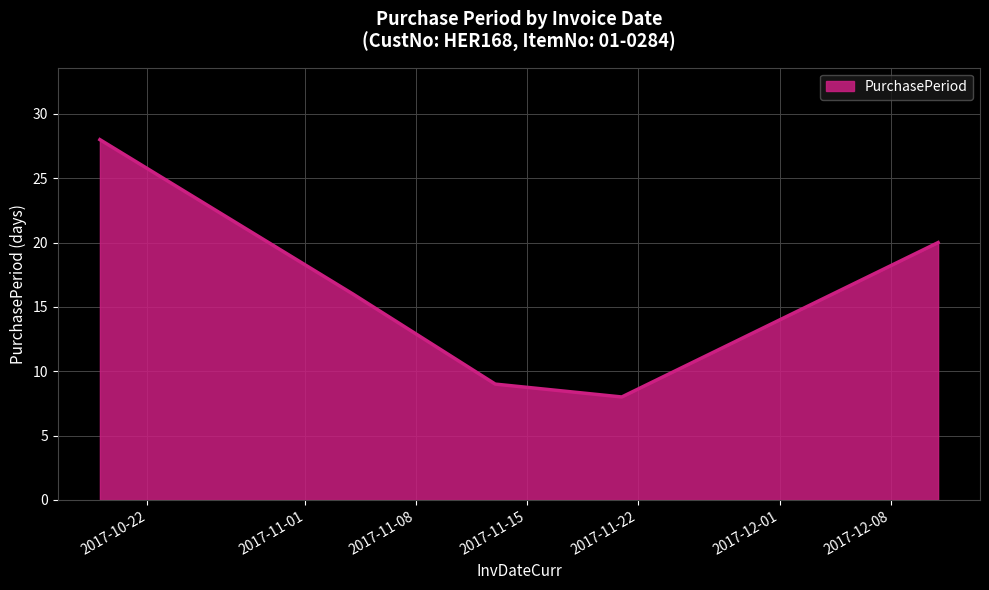

How many interior local valleys (lower than both neighbors) does the data have?

1